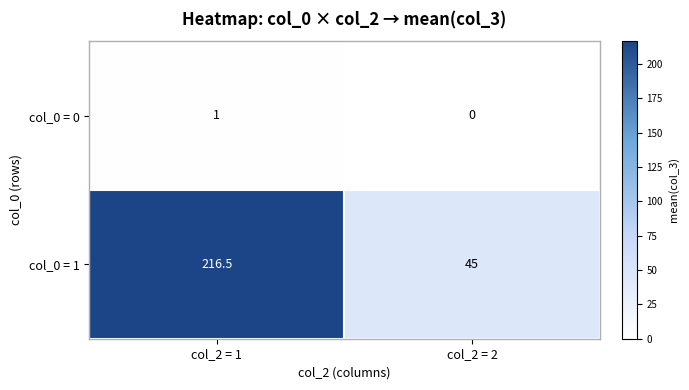

Which series has the largest total across all categories?

col_0 = 1